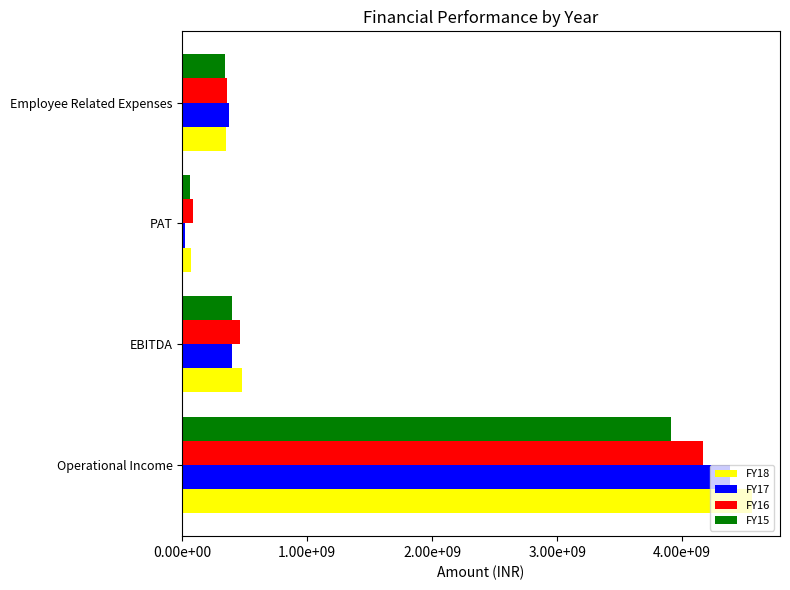

What is the maximum value shown in the chart?

4555361908